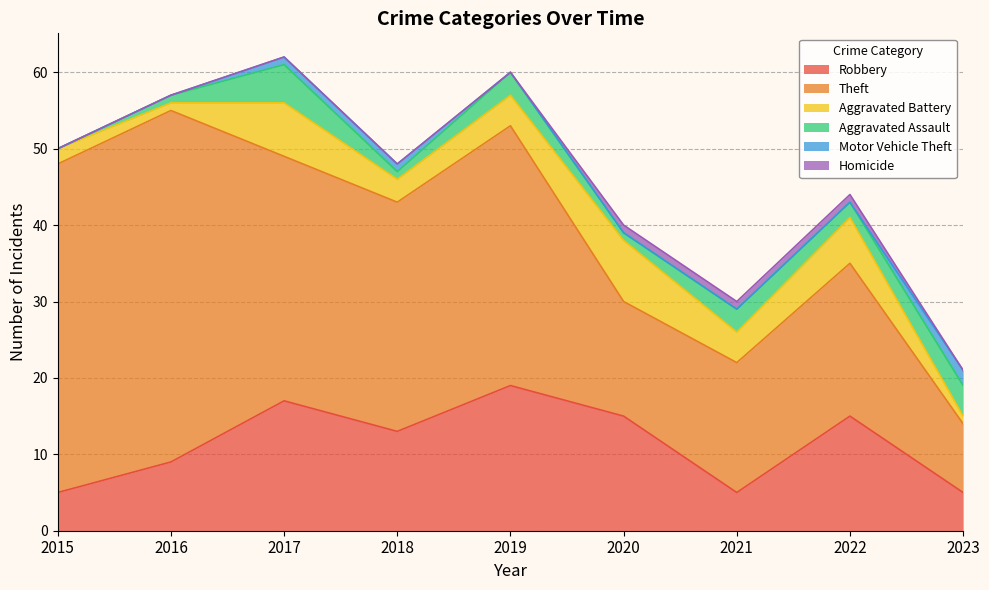

What is the average value of the Aggravated Battery series?

4